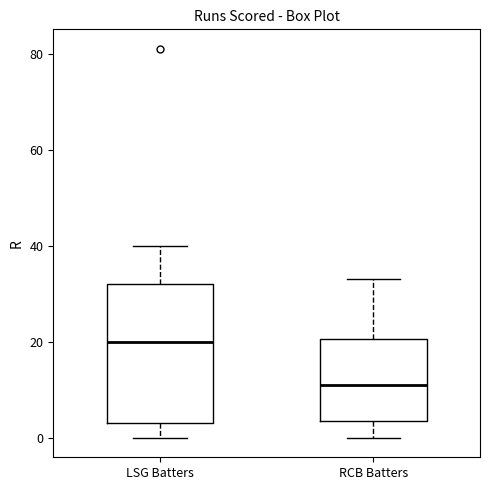

Comparing the boxes themselves (not the whiskers), which one is the tallest?

LSG Batters